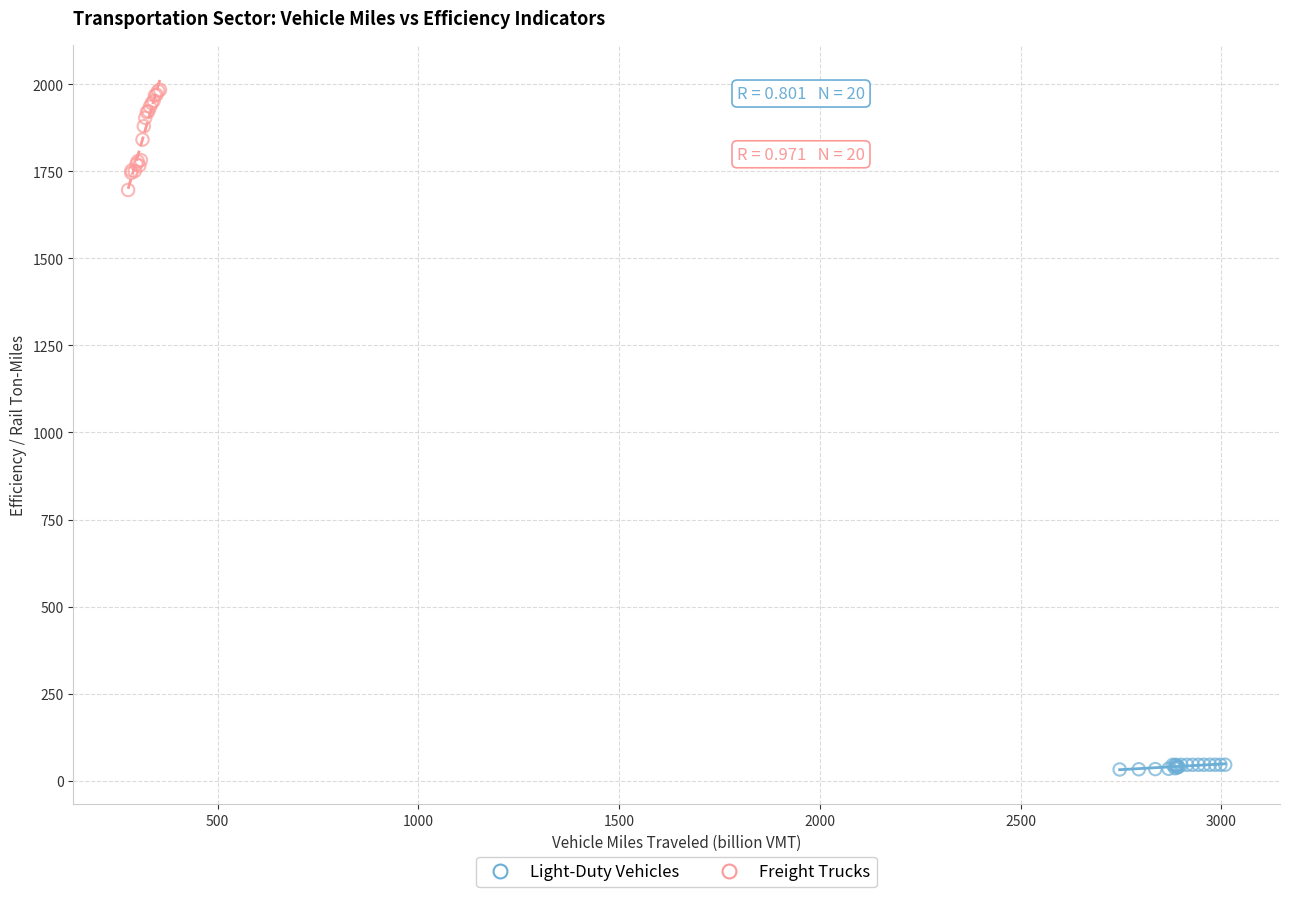

Which series has the largest Y range (max minus min)?

Freight Trucks